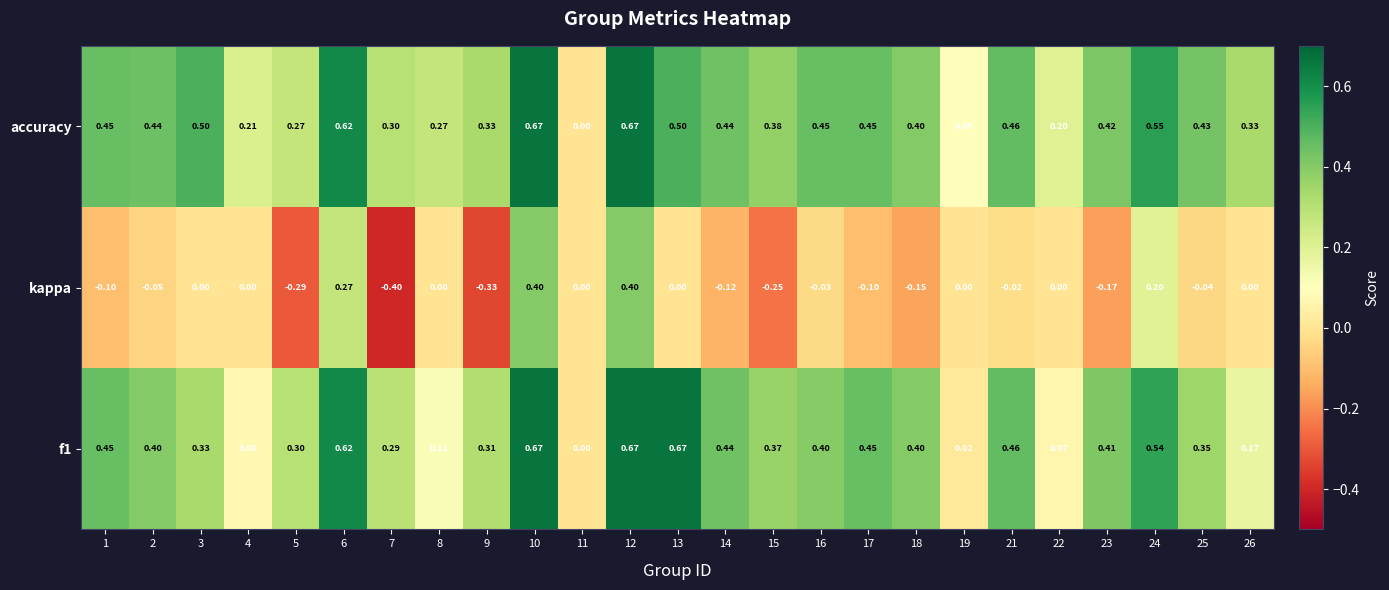

Which series has the largest total across all categories?

accuracy